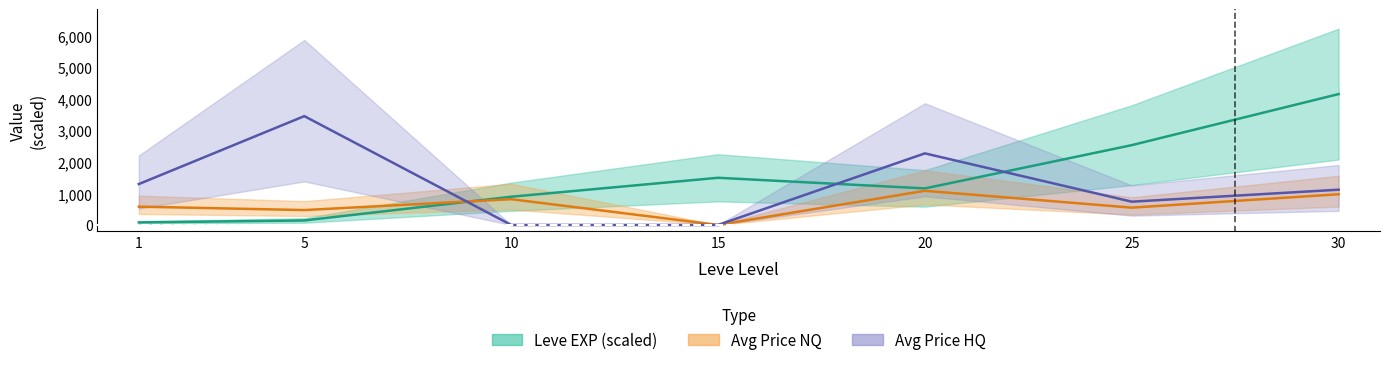

What is the maximum value shown in the chart?

4141.0